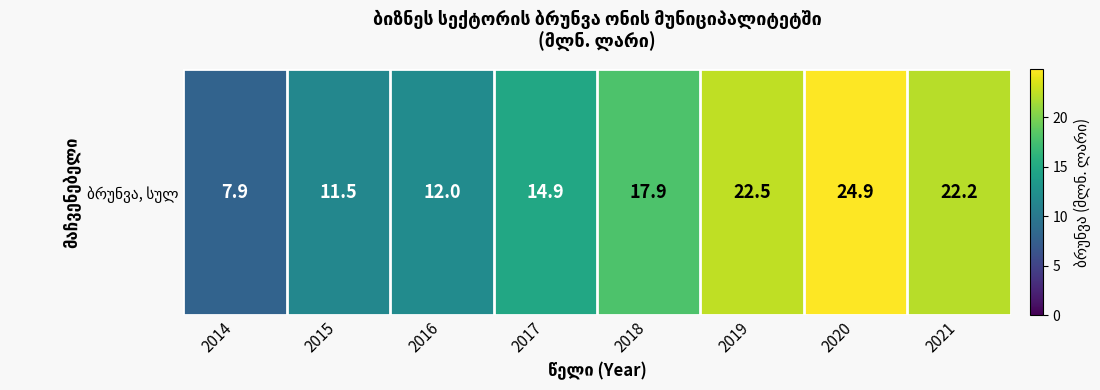

What is the average value?

16.7